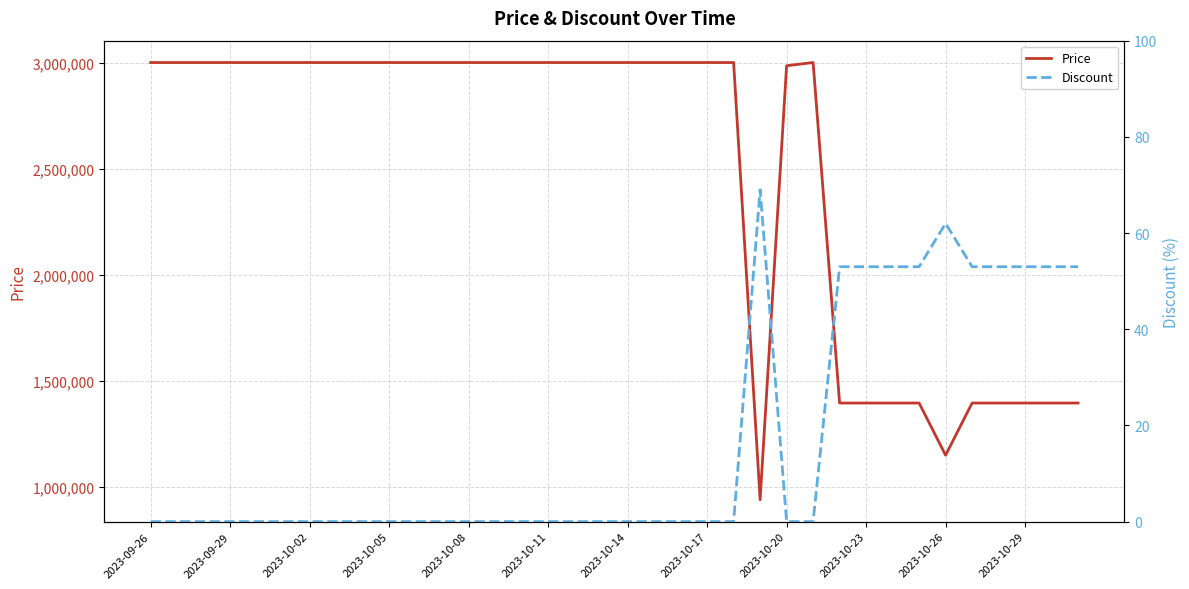

What is the highest value of the Price series?

3000000